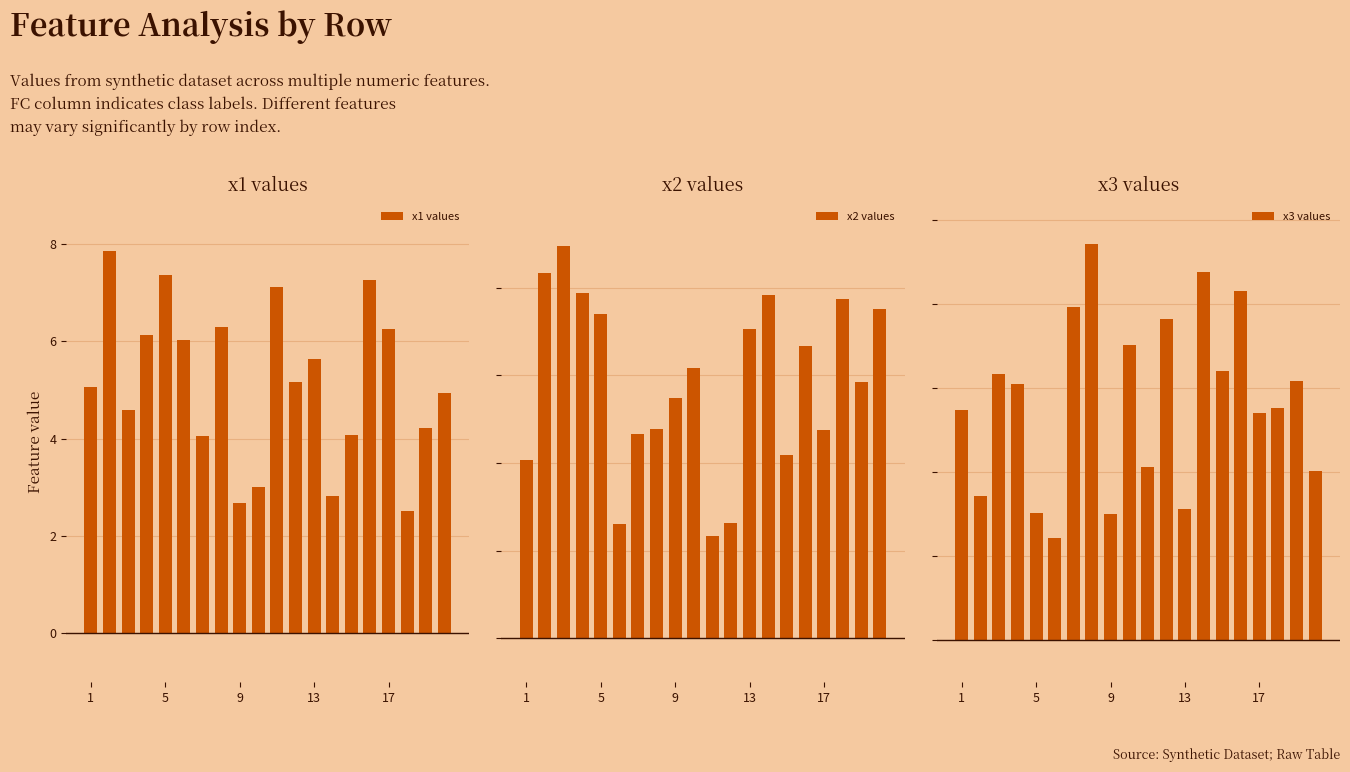

What is the smallest value displayed?

2.3